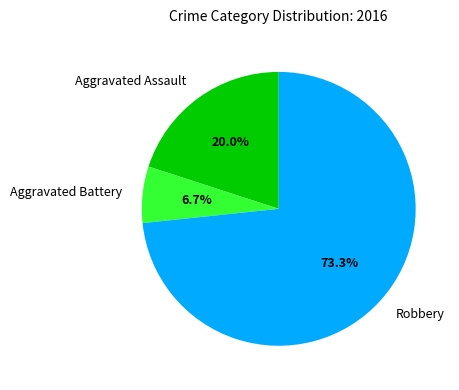

Which has a higher value, Aggravated Battery or Robbery?

Robbery